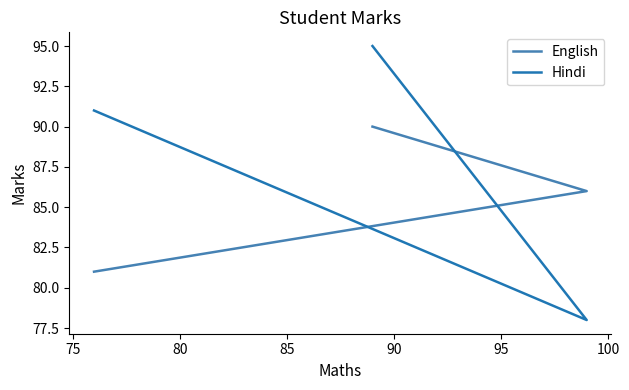

What is the sum of all English values?

257